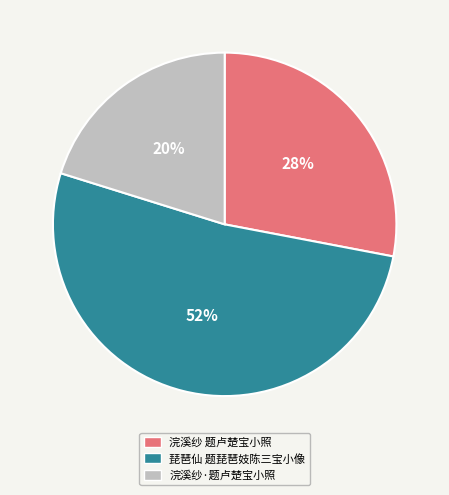

Rank the categories by value from lowest to highest.

浣溪纱·题卢楚宝小照, 浣溪纱 题卢楚宝小照, 琵琶仙 题琵琶妓陈三宝小像